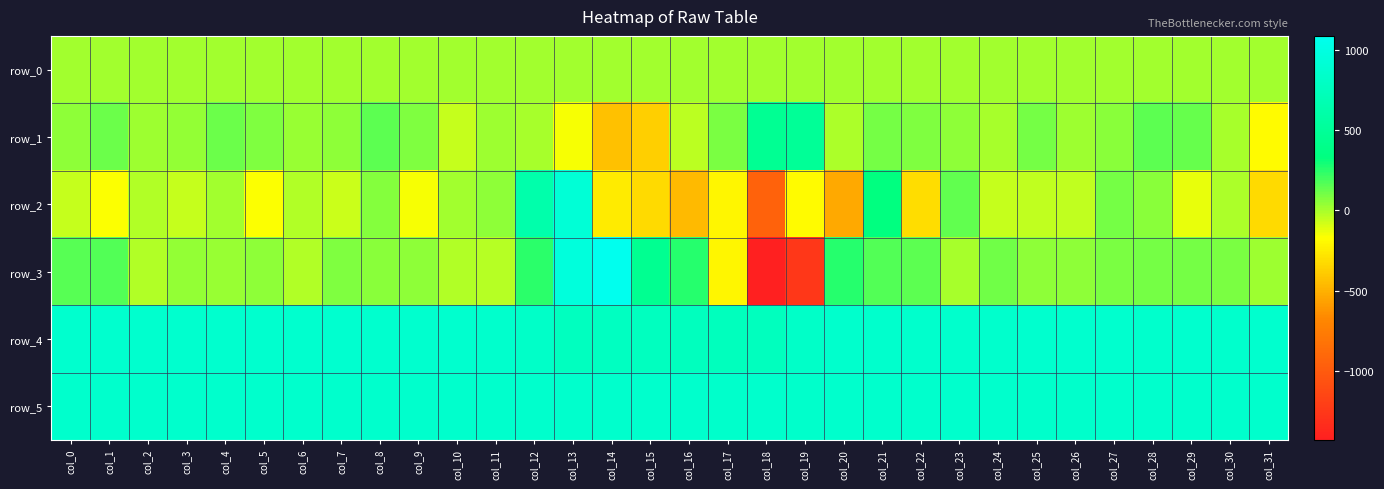

Is it true that row_5 equals 1269.0 at col_11?

False